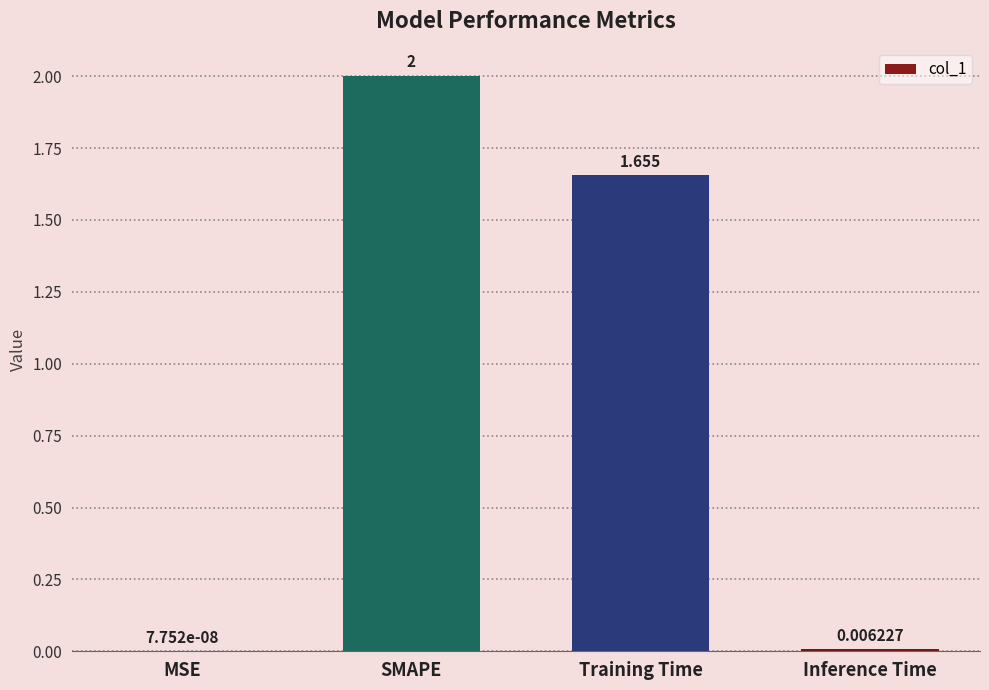

Where is the data nearest to the value 1?

Training Time